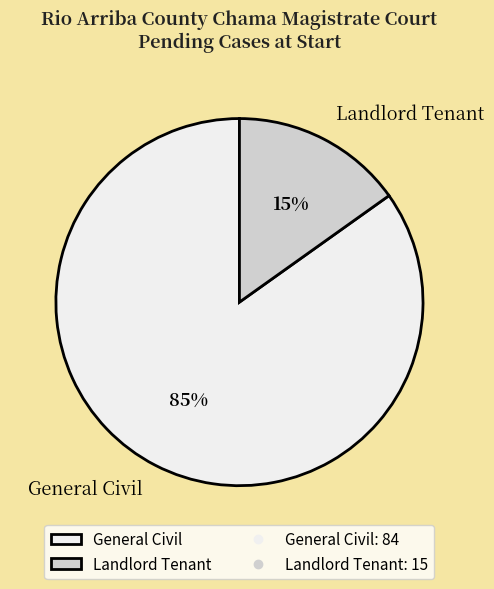

Which slice is the largest?

General Civil